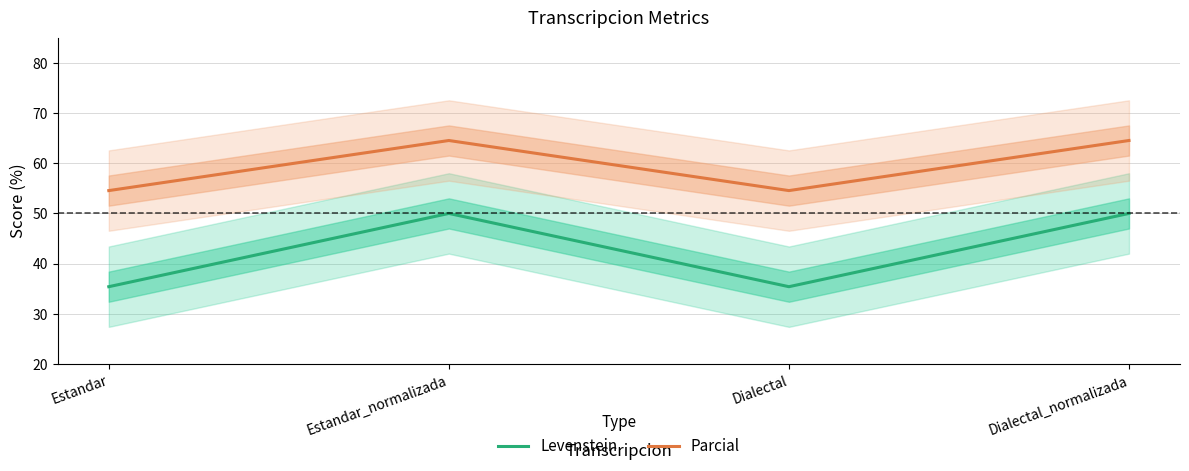

Reading right to left, transcribe all the data shown in this chart.

Levenstein: Dialectal_normalizada=50.0	Dialectal=35.4	Estandar_normalizada=50.0	Estandar=35.4
Parcial: Dialectal_normalizada=64.5	Dialectal=54.5	Estandar_normalizada=64.5	Estandar=54.5